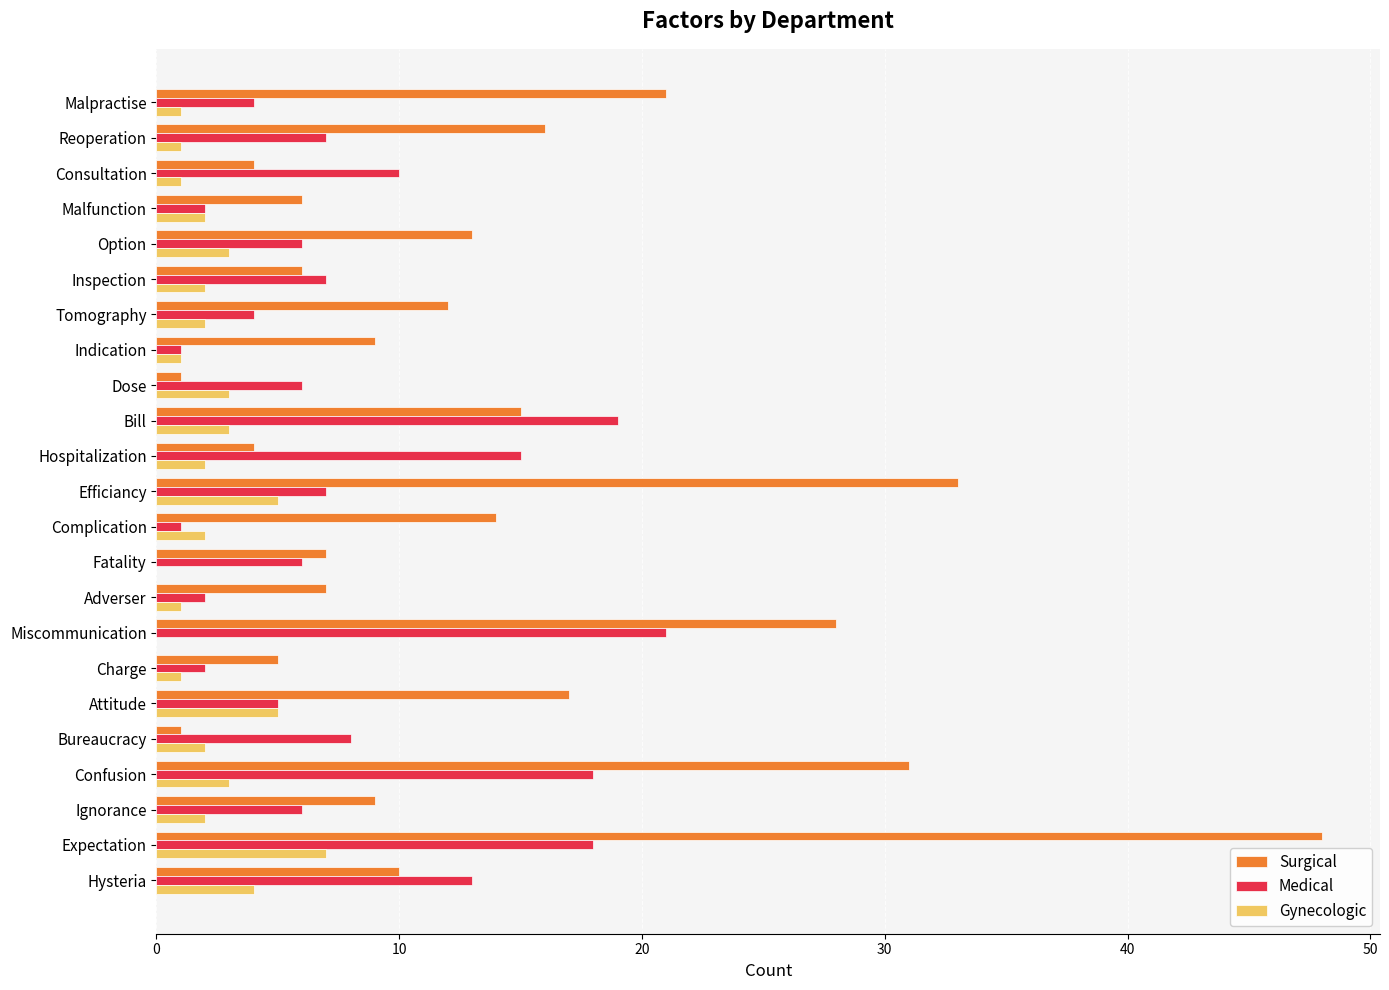

At which category is the sum across all series the highest?

Expectation